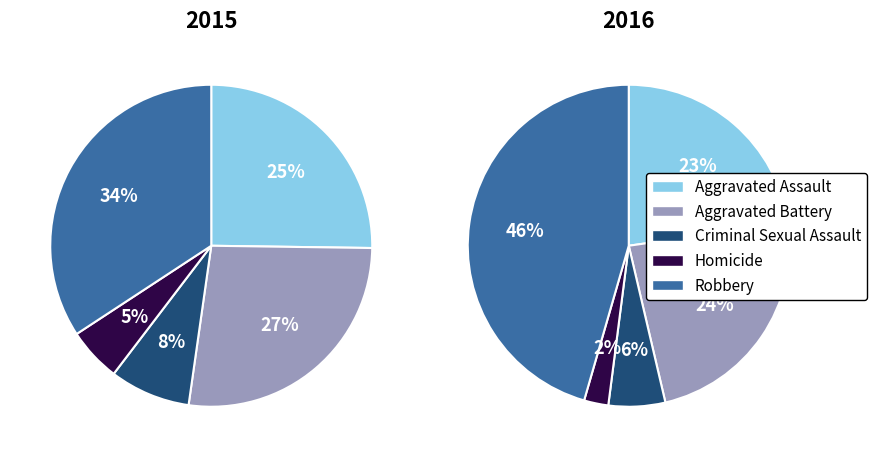

To the nearest percent, what is the difference between the largest and smallest slice percentages?

29%